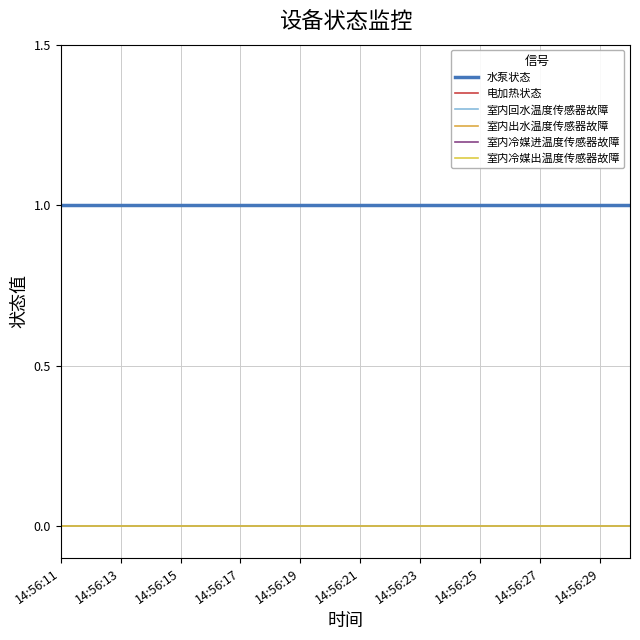

Is this an area chart (filled region under the line)?

No